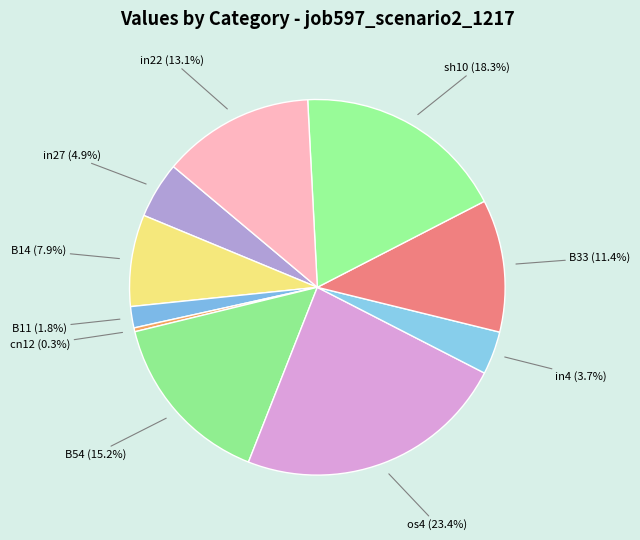

Between B33 and B14, which is larger?

B33